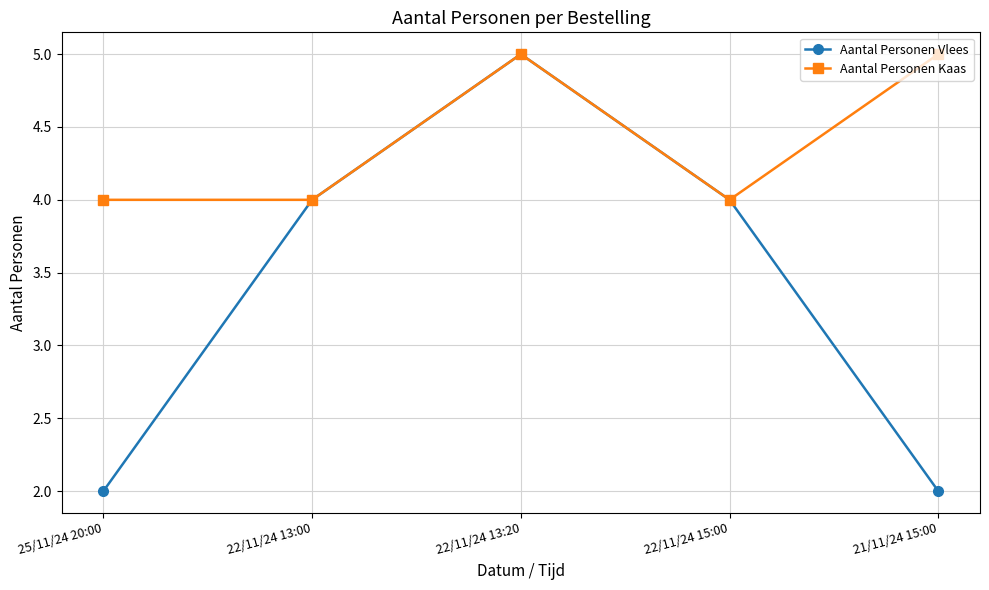

Which series has the widest spread of values?

Aantal Personen Vlees